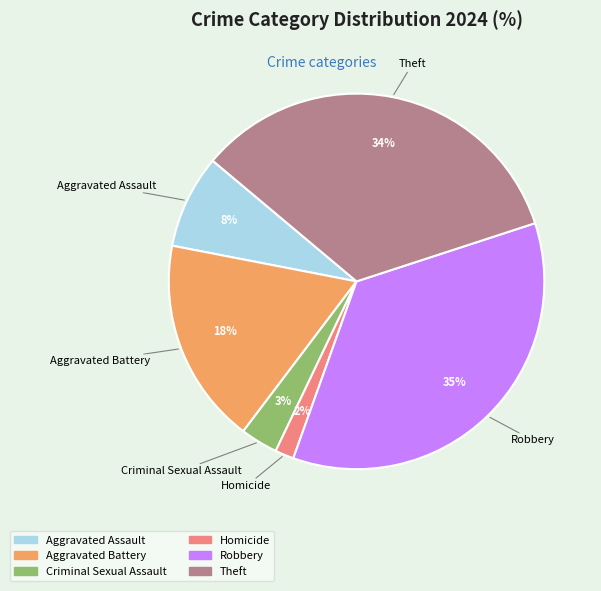

Is there any slice that represents more than half of the pie?

No